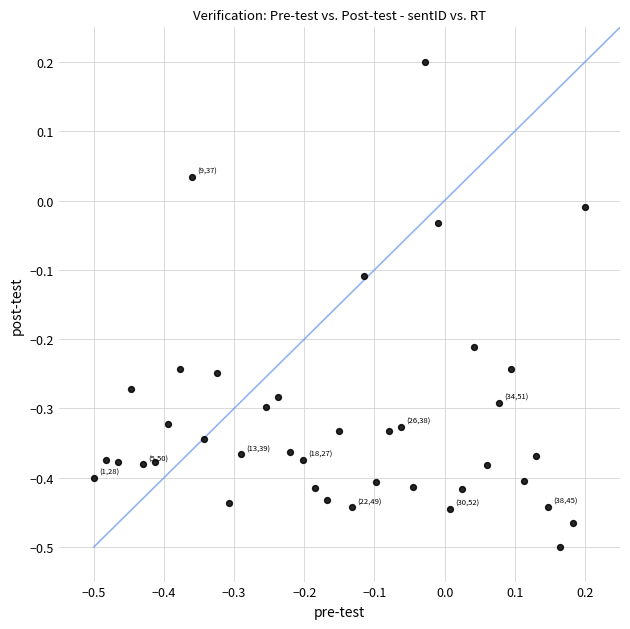

What is the range of Y values (max minus min)?

0.7